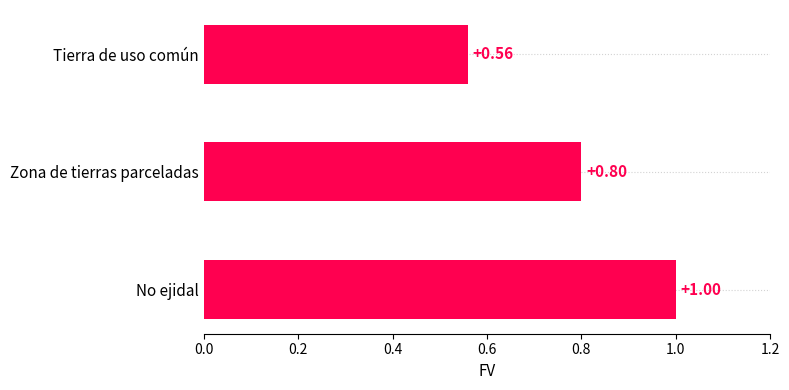

List the labels in order of value, smallest first.

Tierra de uso común, Zona de tierras parceladas, No ejidal